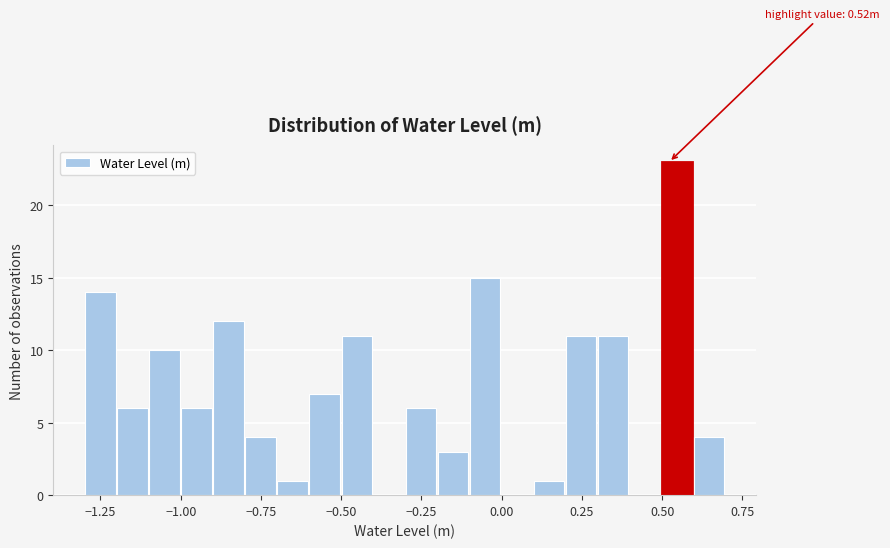

Around what value on the x-axis is the tallest bar? Give the approximate position of its centre, as read against the axis.

0.55